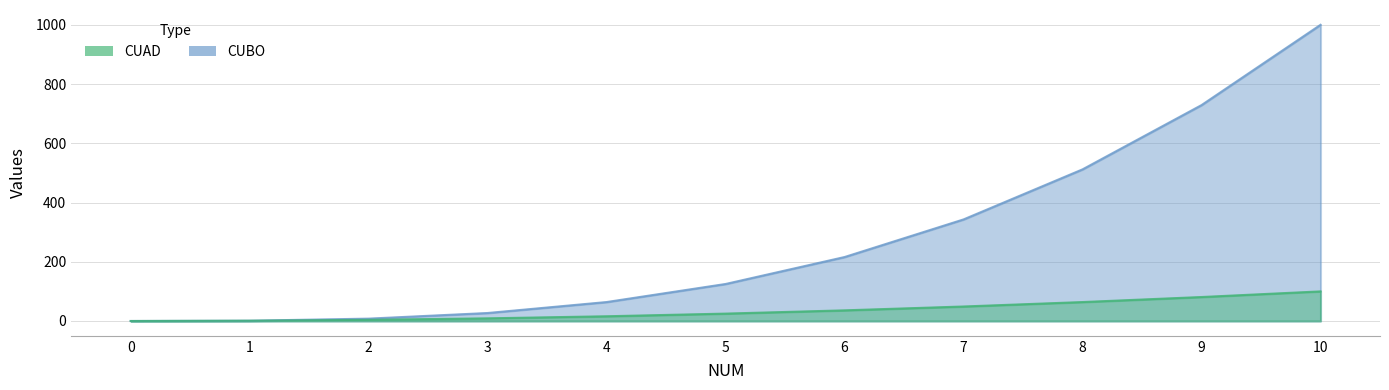

Reading right to left, extract all data points from this chart.

CUAD: 10=100	9=81	8=64	7=49	6=36	5=25	4=16	3=9	2=4	1=1	0=0
CUBO: 10=1000	9=729	8=512	7=343	6=216	5=125	4=64	3=27	2=8	1=1	0=0